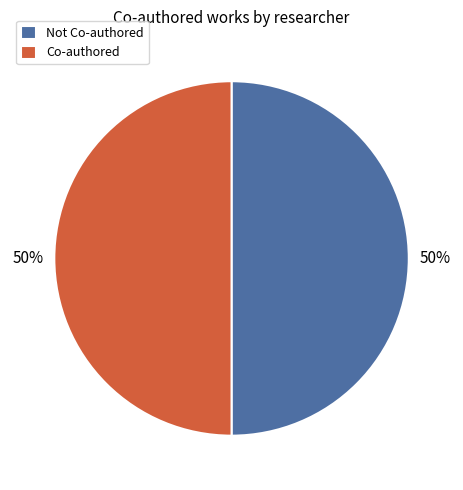

Approximately how many times larger is the value at Co-authored compared to Not Co-authored?

1.0